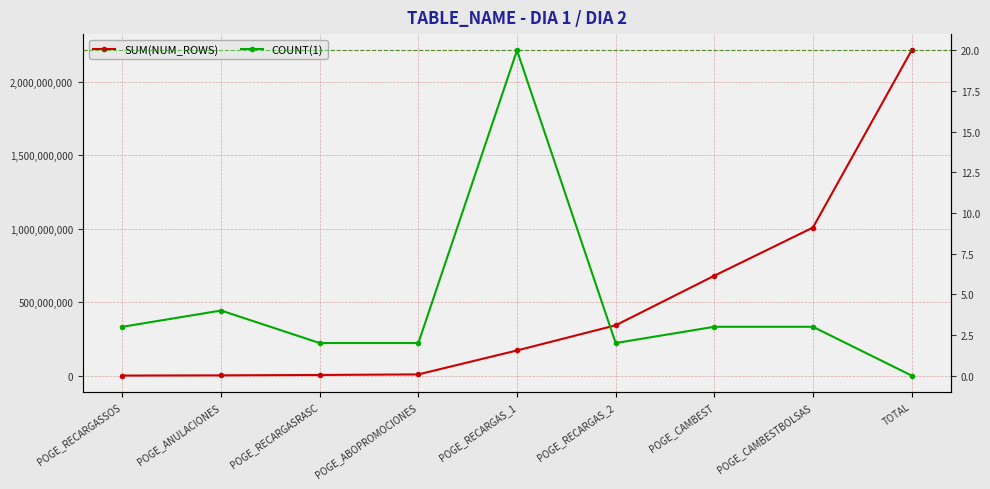

True or false: SUM(NUM_ROWS) and COUNT(1) intersect in this chart.

True